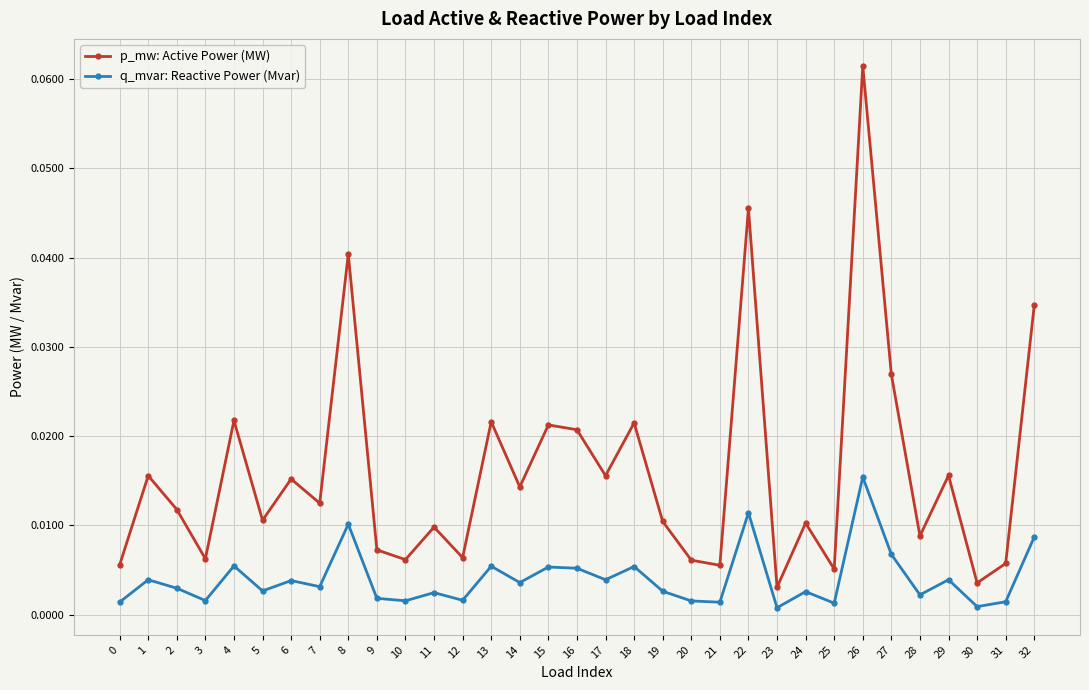

At which category does q_mvar: Reactive Power (Mvar) reach its first local peak?

1